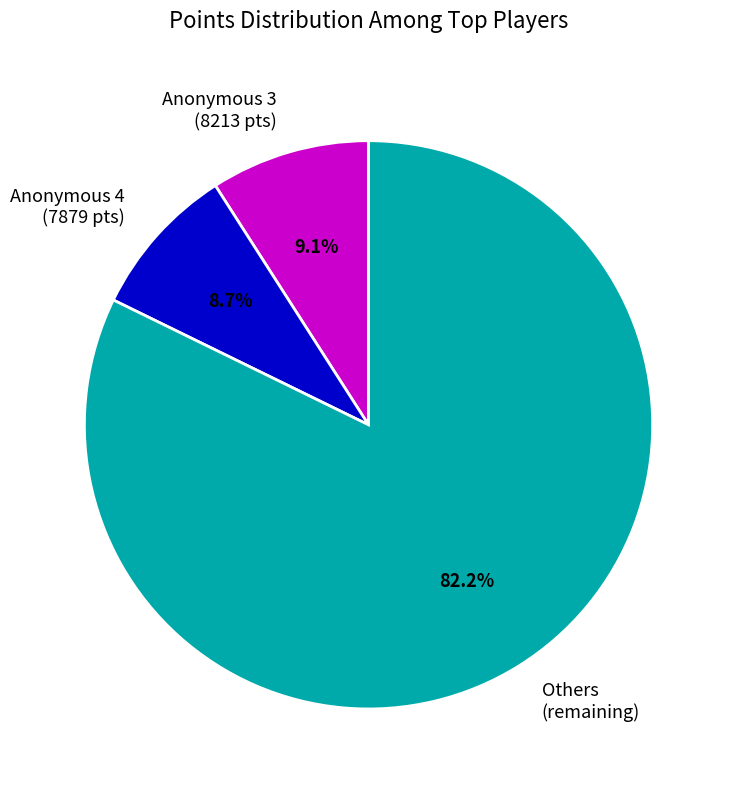

How many segments does this pie chart have?

3